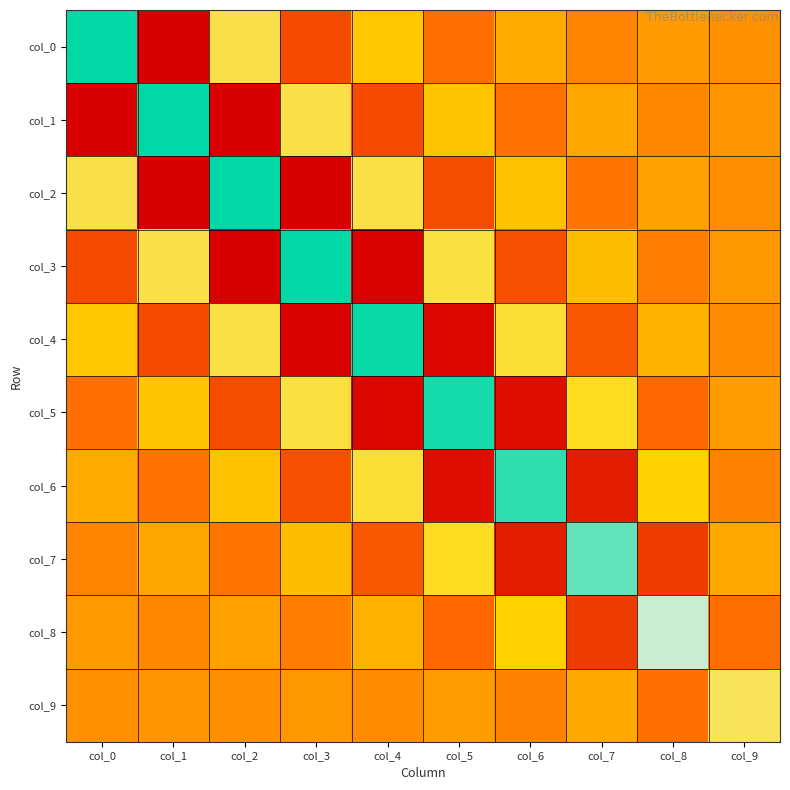

Reading right to left, extract all data points from this chart.

col_0: col_9=-0.0	col_8=0.2	col_7=-0.4	col_6=0.6	col_5=-0.9	col_4=1.4	col_3=-2.0	col_2=2.9	col_1=-4.2	col_0=7.8
col_1: col_9=0.1	col_8=-0.3	col_7=0.5	col_6=-0.9	col_5=1.3	col_4=-2.0	col_3=2.8	col_2=-4.2	col_1=7.8	col_0=-4.2
col_2: col_9=-0.1	col_8=0.4	col_7=-0.8	col_6=1.3	col_5=-1.9	col_4=2.8	col_3=-4.2	col_2=7.8	col_1=-4.2	col_0=2.9
col_3: col_9=0.1	col_8=-0.6	col_7=1.1	col_6=-1.8	col_5=2.7	col_4=-4.1	col_3=7.8	col_2=-4.2	col_1=2.8	col_0=-2.0
col_4: col_9=-0.2	col_8=0.8	col_7=-1.6	col_6=2.6	col_5=-4.0	col_4=7.7	col_3=-4.1	col_2=2.8	col_1=-2.0	col_0=1.4
col_5: col_9=0.3	col_8=-1.1	col_7=2.3	col_6=-3.8	col_5=7.5	col_4=-4.0	col_3=2.7	col_2=-1.9	col_1=1.3	col_0=-0.9
col_6: col_9=-0.4	col_8=1.6	col_7=-3.3	col_6=7.2	col_5=-3.8	col_4=2.6	col_3=-1.8	col_2=1.3	col_1=-0.9	col_0=0.6
col_7: col_9=0.6	col_8=-2.4	col_7=6.6	col_6=-3.3	col_5=2.3	col_4=-1.6	col_3=1.1	col_2=-0.8	col_1=0.5	col_0=-0.4
col_8: col_9=-0.9	col_8=5.3	col_7=-2.4	col_6=1.6	col_5=-1.1	col_4=0.8	col_3=-0.6	col_2=0.4	col_1=-0.3	col_0=0.2
col_9: col_9=3.1	col_8=-0.9	col_7=0.6	col_6=-0.4	col_5=0.3	col_4=-0.2	col_3=0.1	col_2=-0.1	col_1=0.1	col_0=-0.0